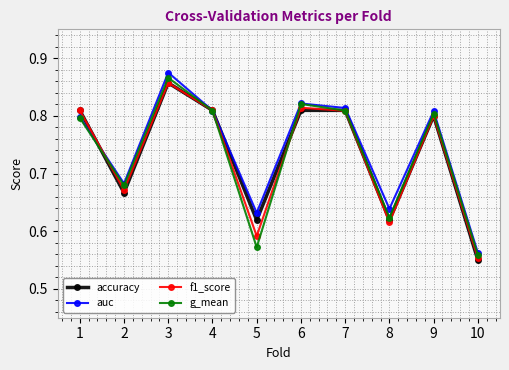

Is it true that accuracy equals 1.1 at 1?

False